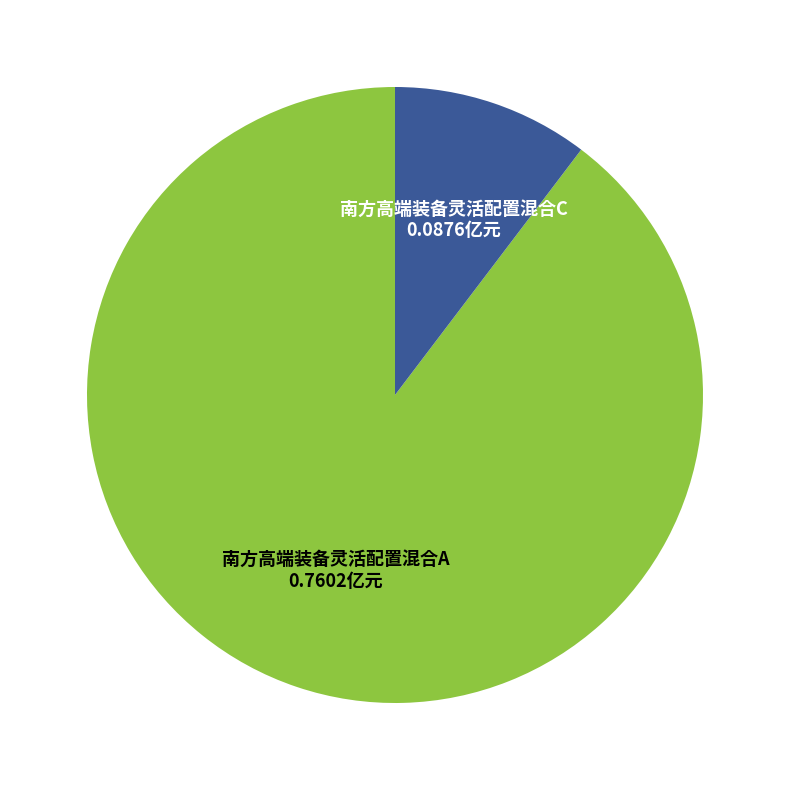

True or false: 南方高端装备灵活配置混合C accounts for 4% of the total.

False